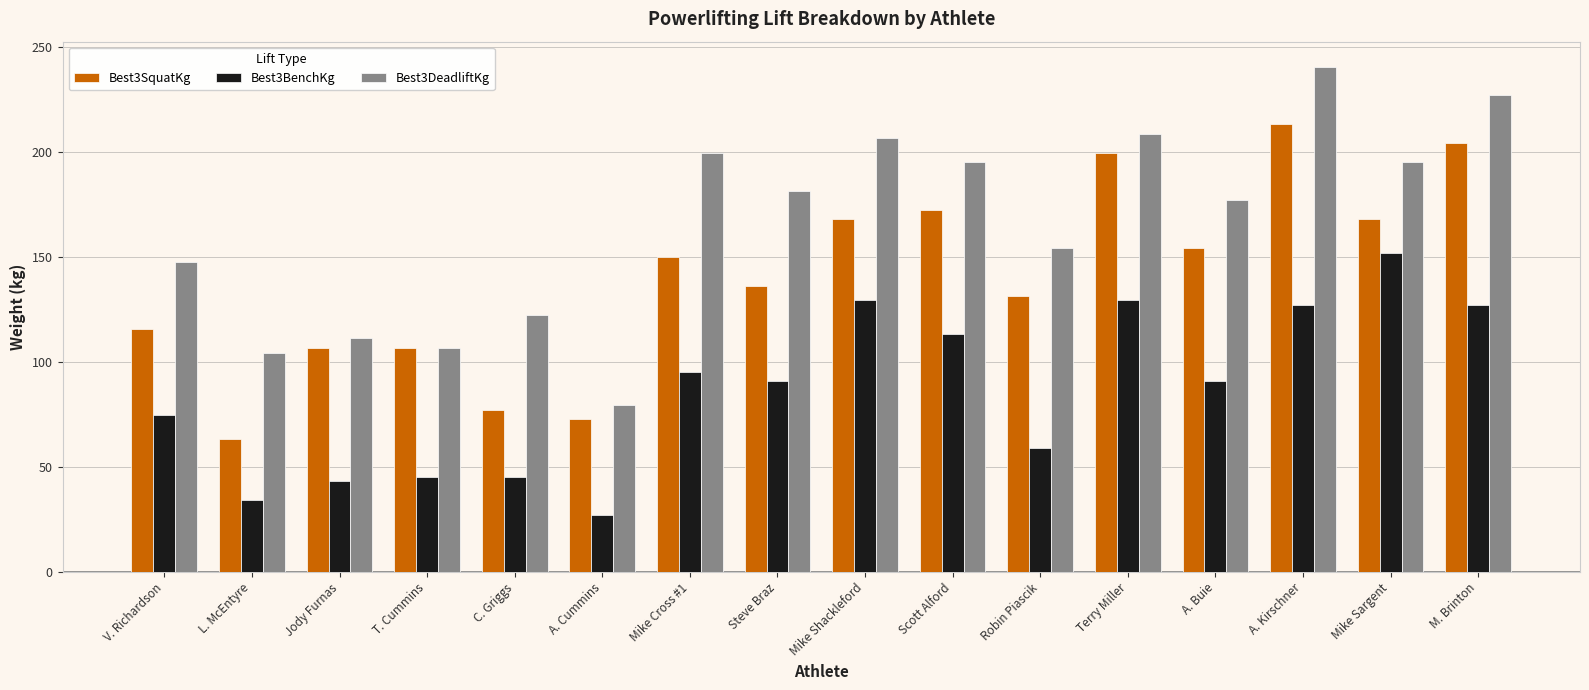

What is the average value of the Best3BenchKg series?

86.5